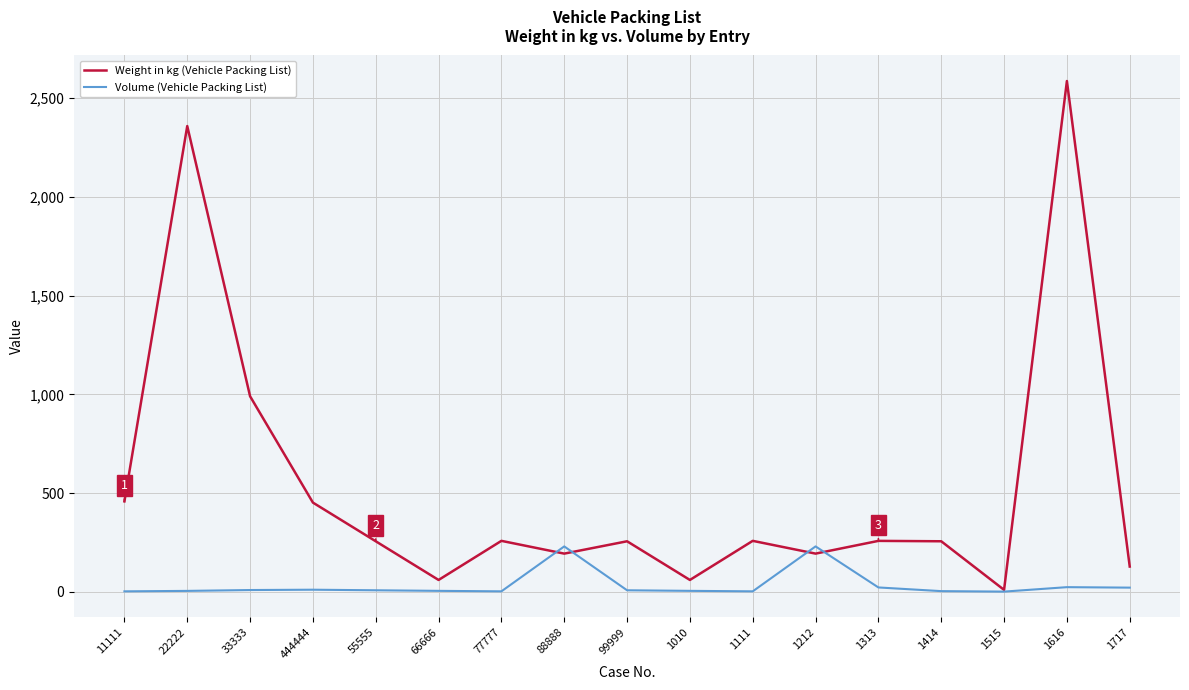

True or false: Weight in kg (Vehicle Packing List) has more than 2 interior local peaks.

True